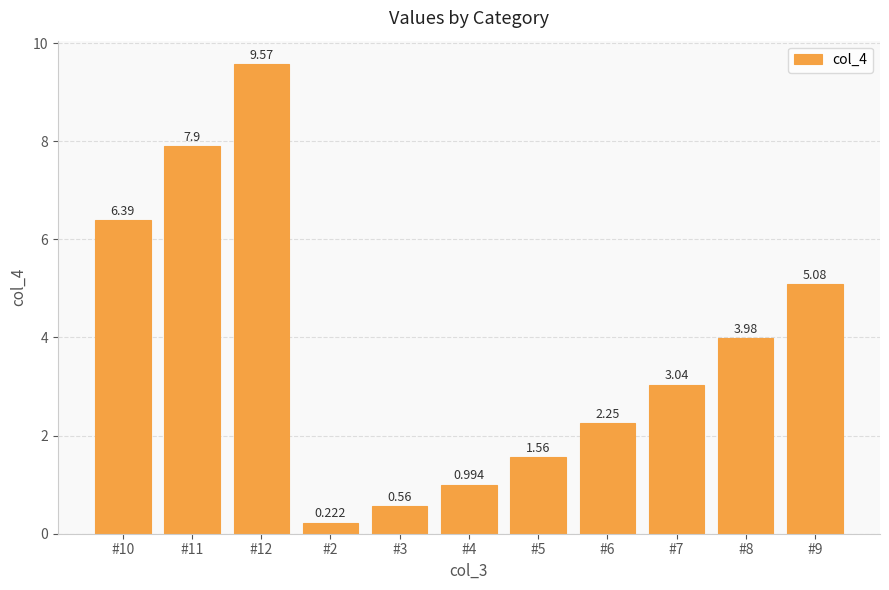

Reading left to right, extract all data points from this chart.

#10=6.4	#11=7.9	#12=9.6	#2=0.2	#3=0.6	#4=1.0	#5=1.6	#6=2.2	#7=3.0	#8=4.0	#9=5.1